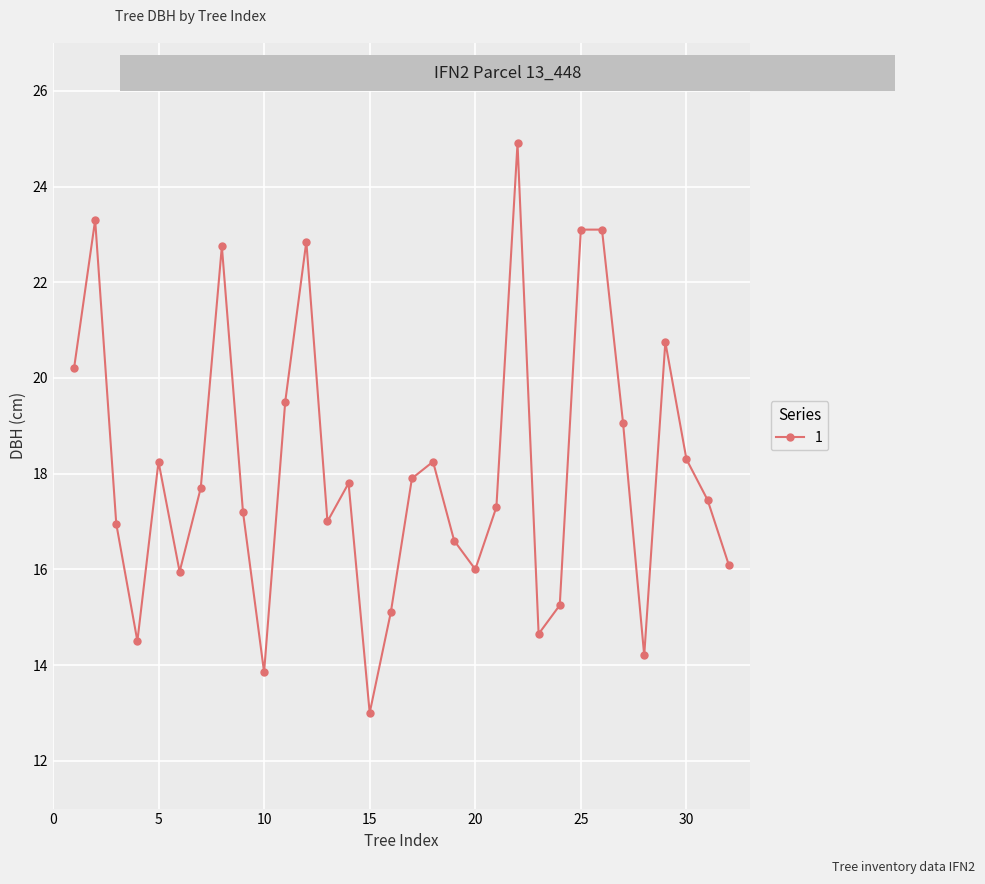

What is the smallest value displayed?

13.0